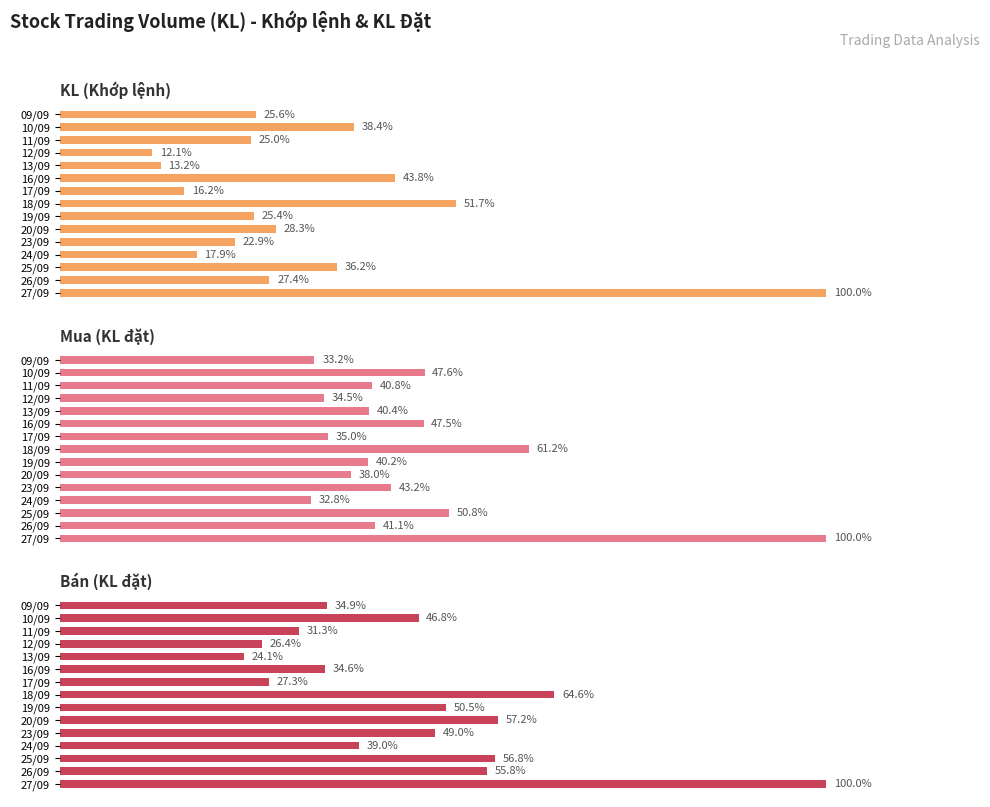

At how many categories does at least one series exceed 31?

15